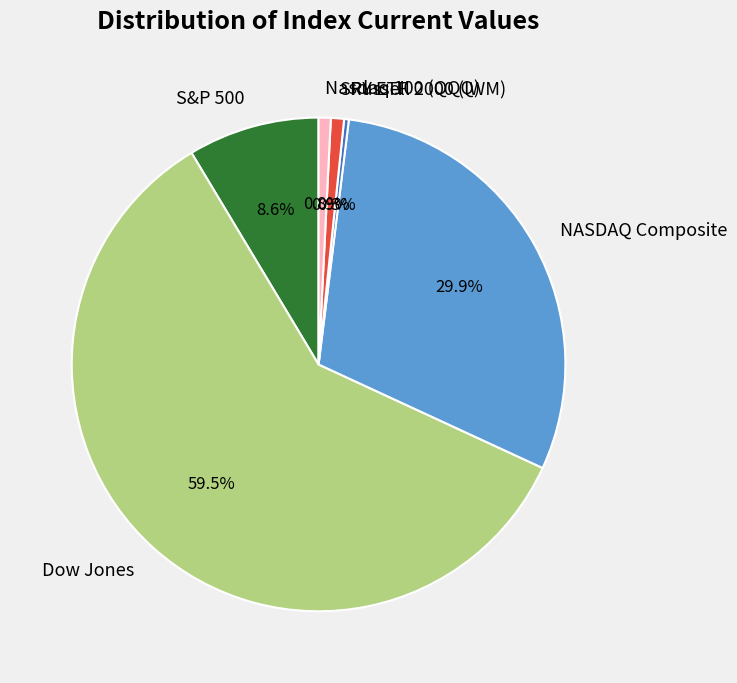

Between NASDAQ Composite and S&P 500, which is larger?

NASDAQ Composite